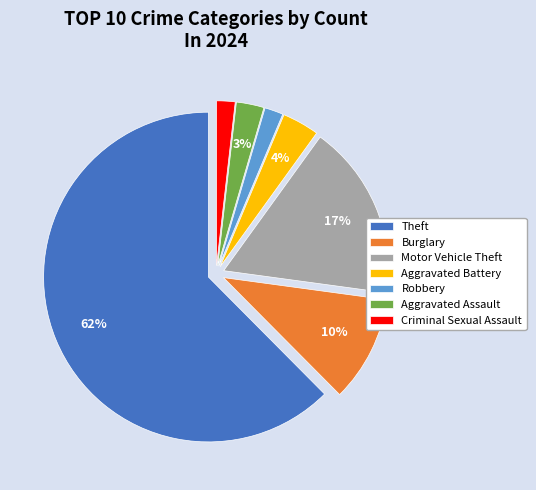

True or false: Burglary accounts for 10% of the total.

True